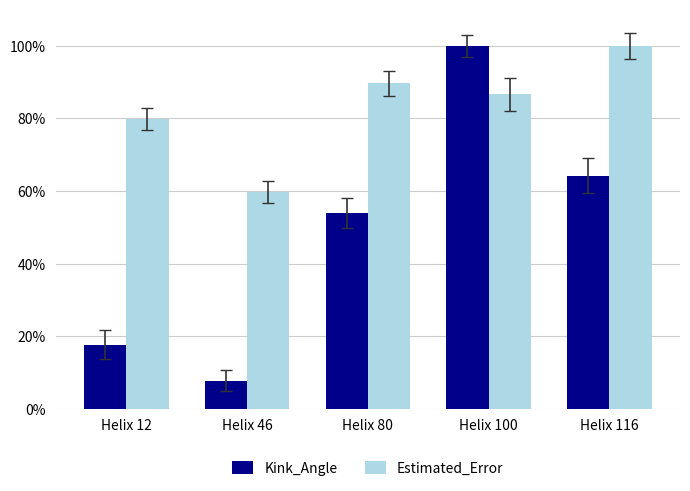

What is the difference between the second highest and second lowest values in the Estimated_Error series?

9.9